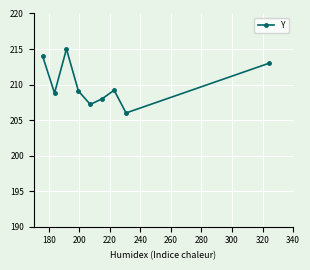

What is the difference between the second highest and second lowest values?

6.8